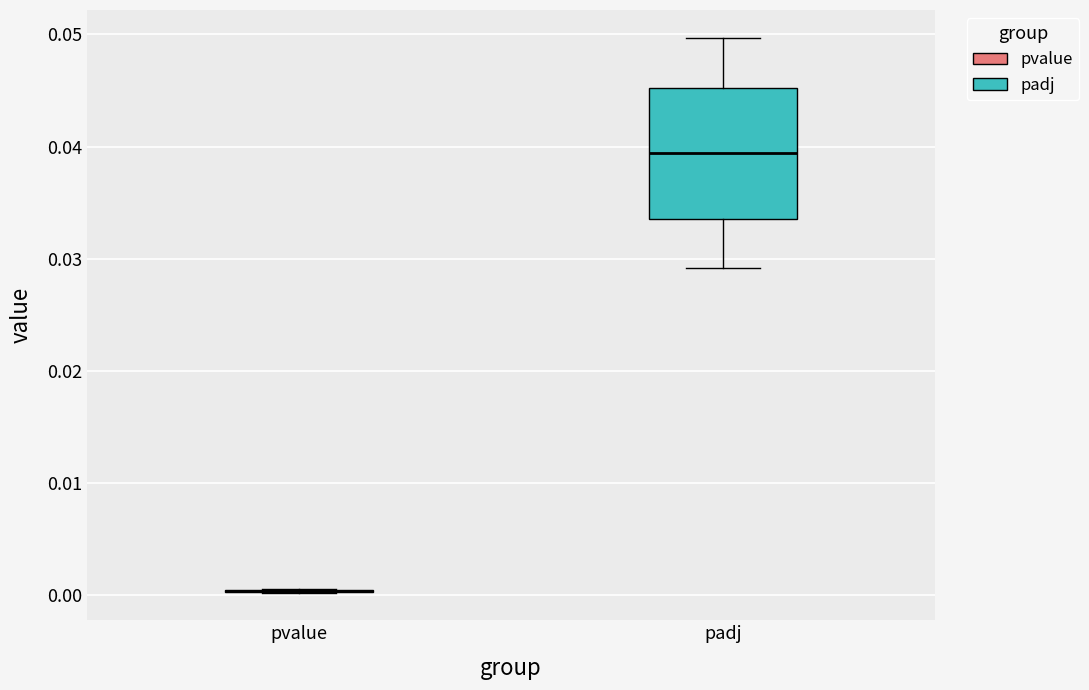

Comparing the boxes themselves (not the whiskers), which one is the tallest?

padj